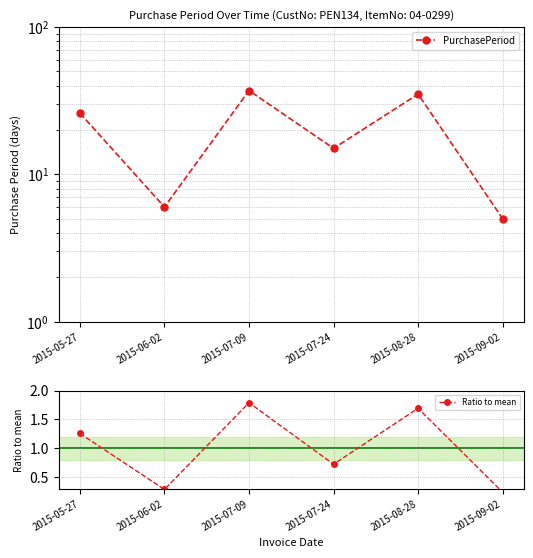

What is the smallest value displayed?

0.2